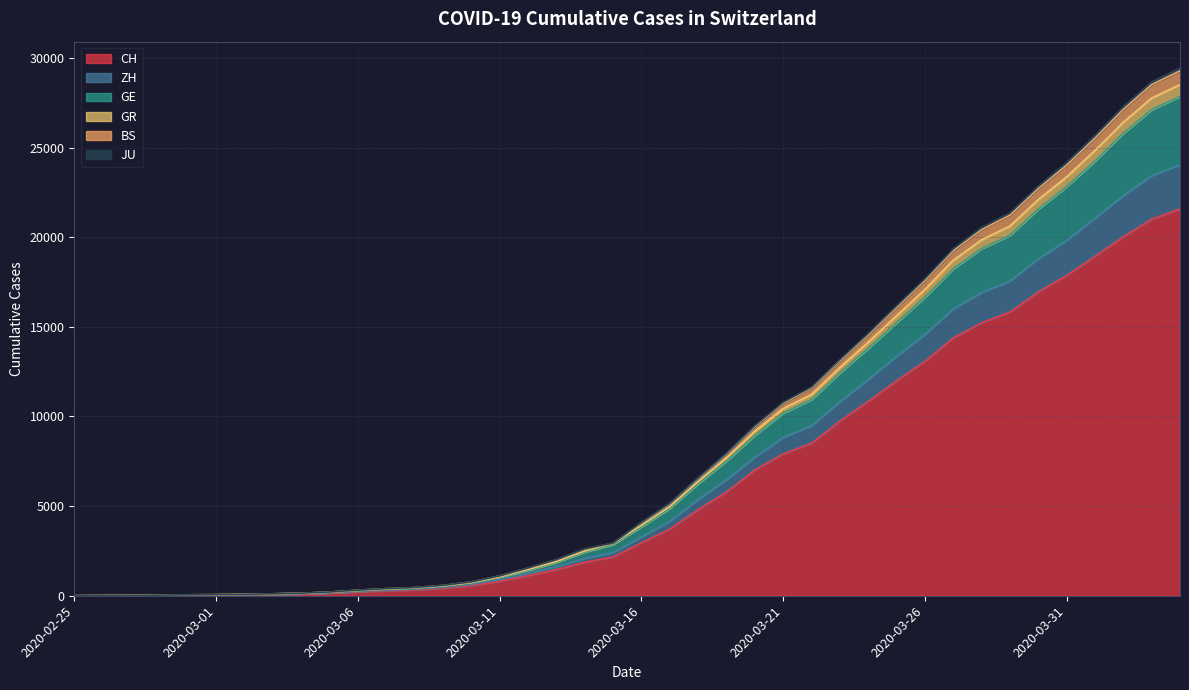

What is the maximum value for CH?

21587